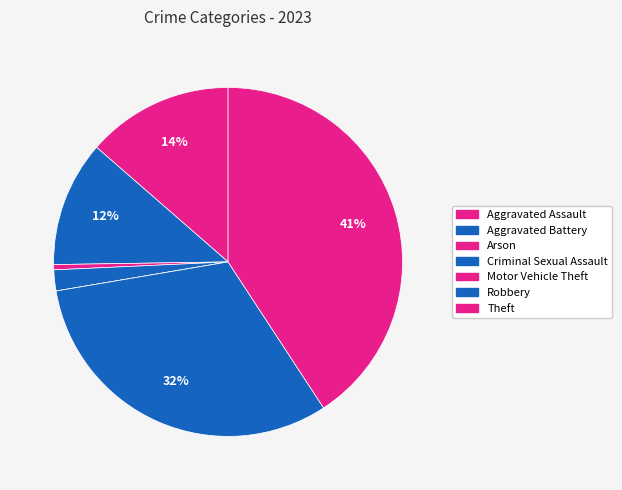

What is the ratio of the value at Criminal Sexual Assault to the value at Arson?

4.0